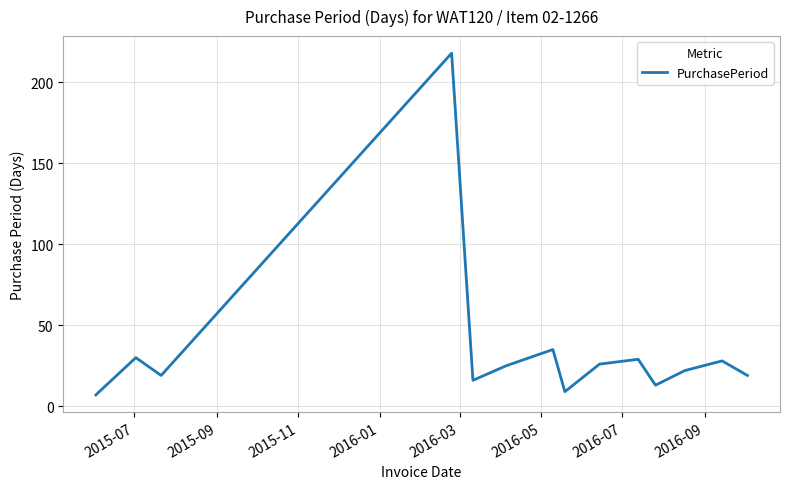

What is the difference between the maximum and minimum values?

211